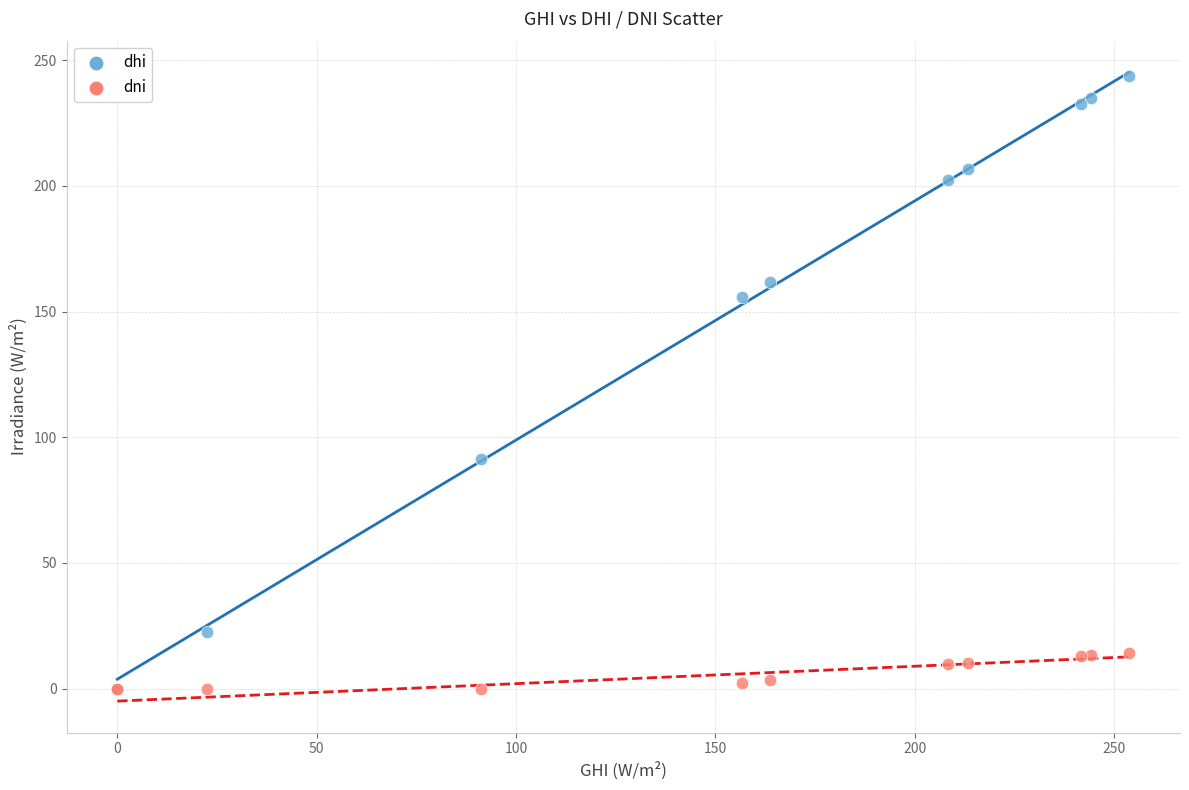

In the dhi series, what Y value is closest to 121?

91.3